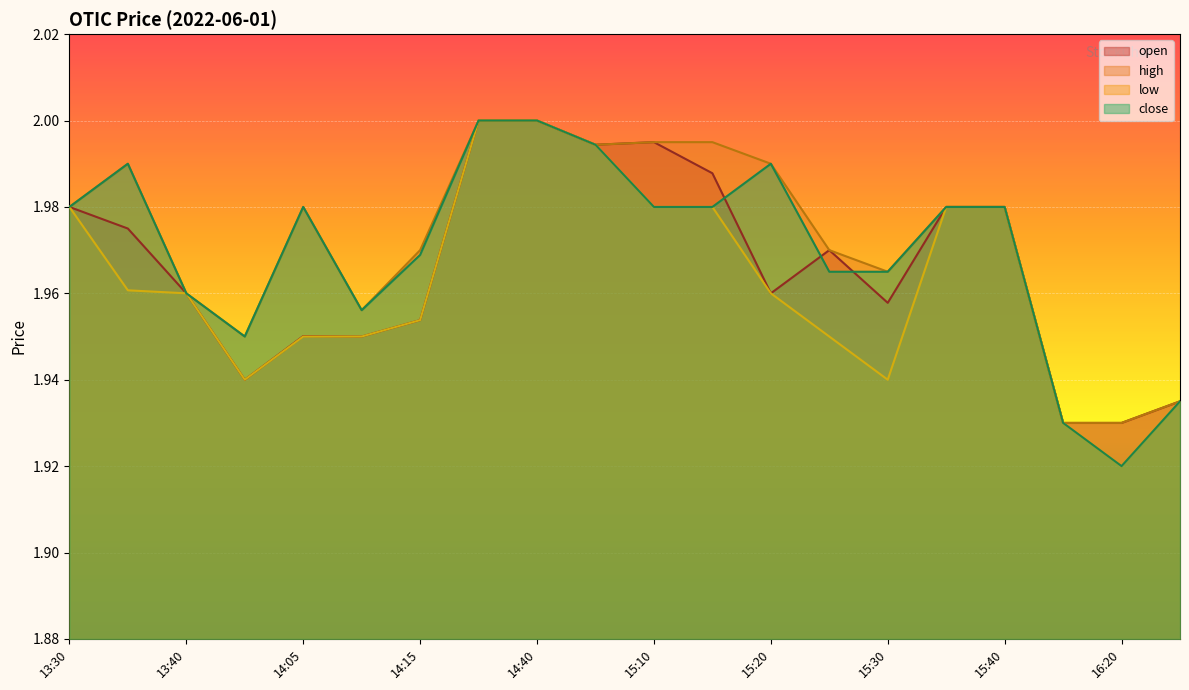

Does the chart display data point markers on the line(s)?

No